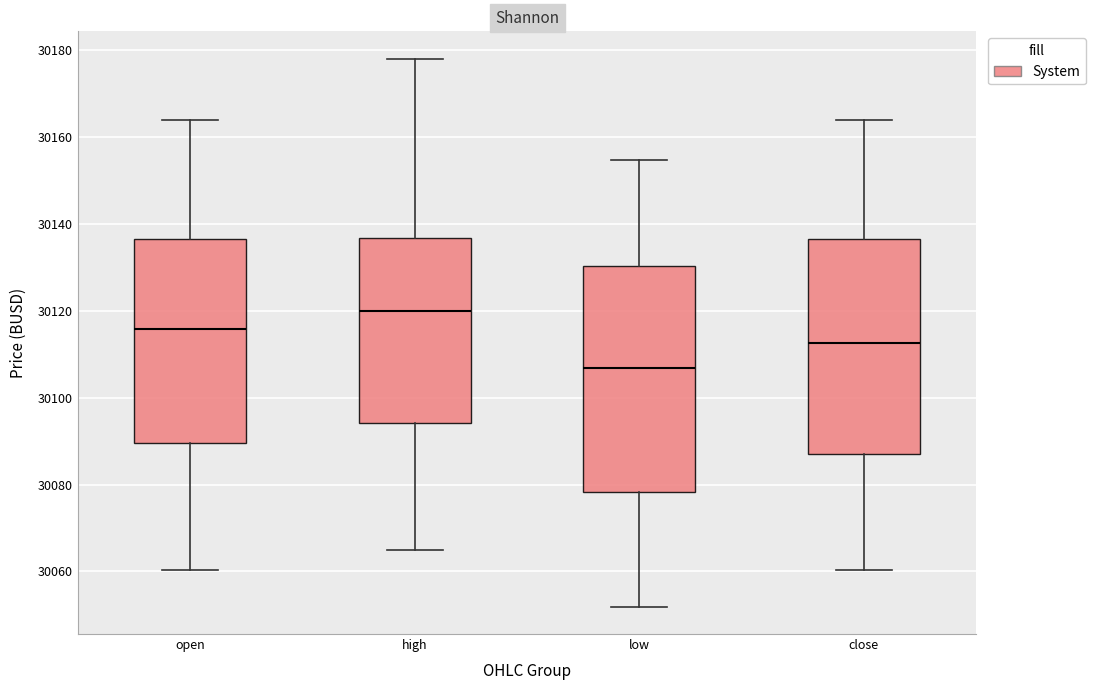

Reading left to right, transcribe this box plot: for each box, give where its median line is, the range the box spans, and where its two whiskers end, as read against the y-axis. The values are not printed on the chart, so give them approximately, as read against the axis.

open: median 30116, box 30090 to 30136, whiskers 30060 to 30164
high: median 30120, box 30094 to 30136, whiskers 30066 to 30178
low: median 30106, box 30078 to 30130, whiskers 30052 to 30154
close: median 30112, box 30088 to 30136, whiskers 30060 to 30164